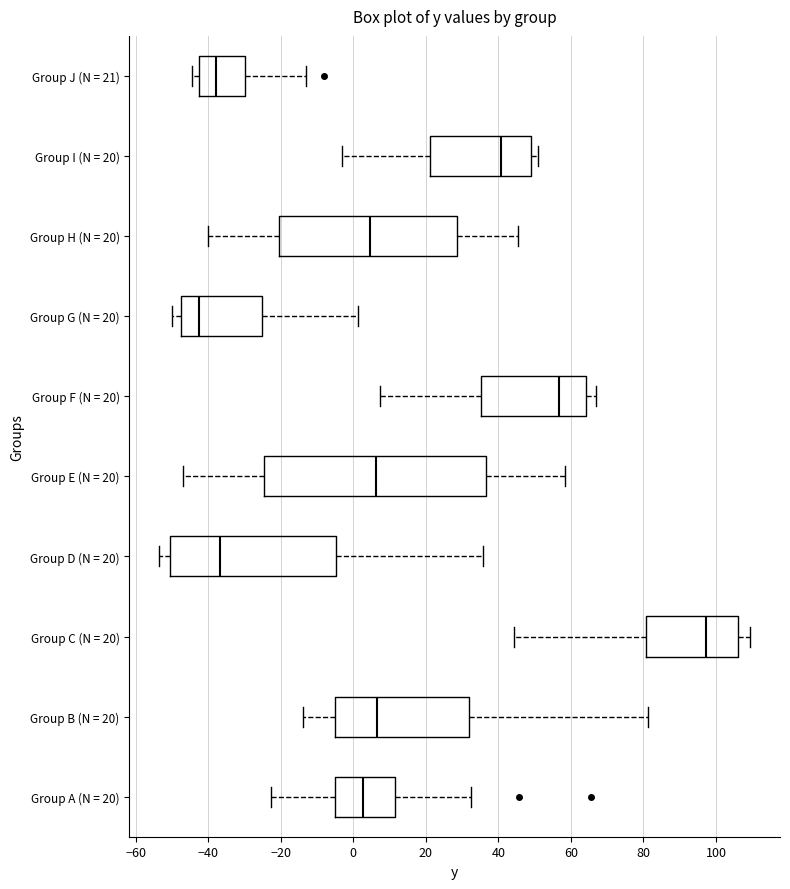

Reading bottom to top, read every box against the x-axis: the position of its median line, the range the box covers, and the ends of its whiskers. The values are not printed on the chart, so give them approximately, as read against the axis.

Group A (N = 20): median 2, box -4 to 12, whiskers -22 to 32
Group B (N = 20): median 6, box -6 to 32, whiskers -14 to 82
Group C (N = 20): median 98, box 80 to 106, whiskers 44 to 110
Group D (N = 20): median -36, box -50 to -4, whiskers -54 to 36
Group E (N = 20): median 6, box -24 to 36, whiskers -46 to 58
Group F (N = 20): median 56, box 36 to 64, whiskers 8 to 66
Group G (N = 20): median -42, box -48 to -26, whiskers -50 to 2
Group H (N = 20): median 4, box -20 to 28, whiskers -40 to 46
Group I (N = 20): median 40, box 22 to 48, whiskers -4 to 50
Group J (N = 21): median -38, box -42 to -30, whiskers -44 to -12